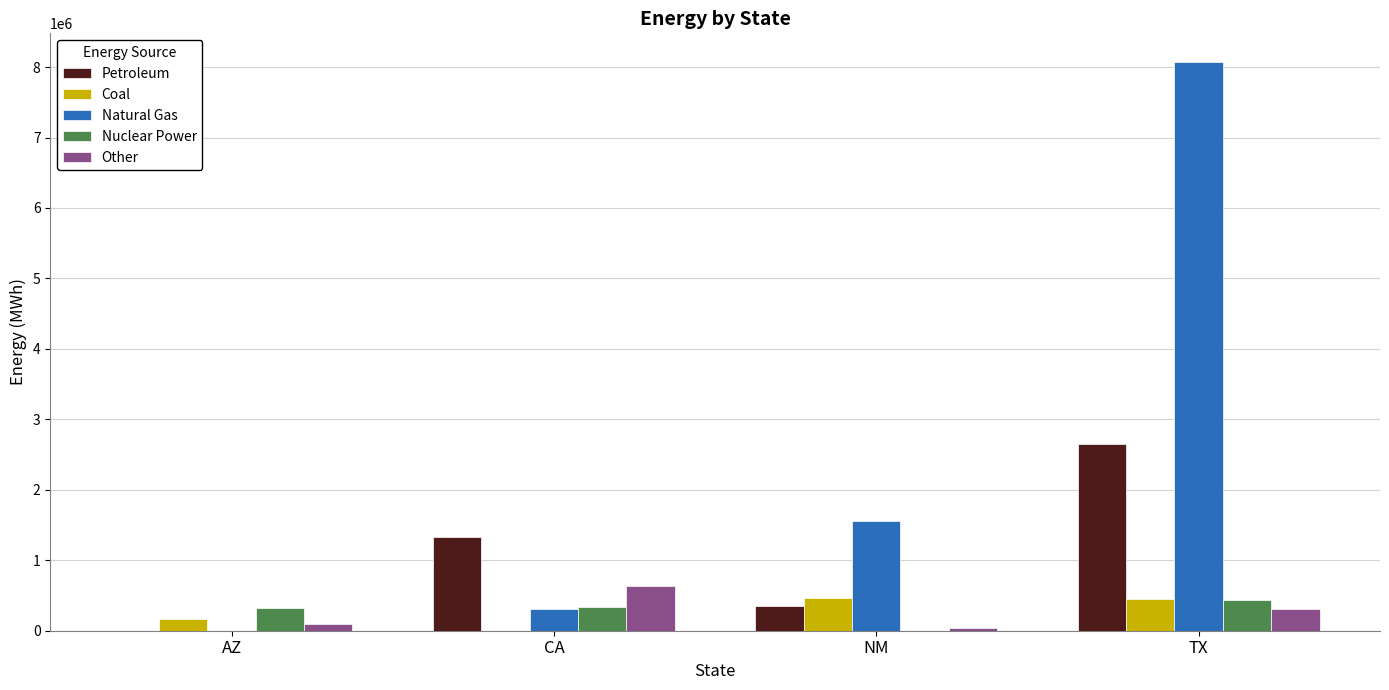

What is the highest value of the Petroleum series?

2646911.2